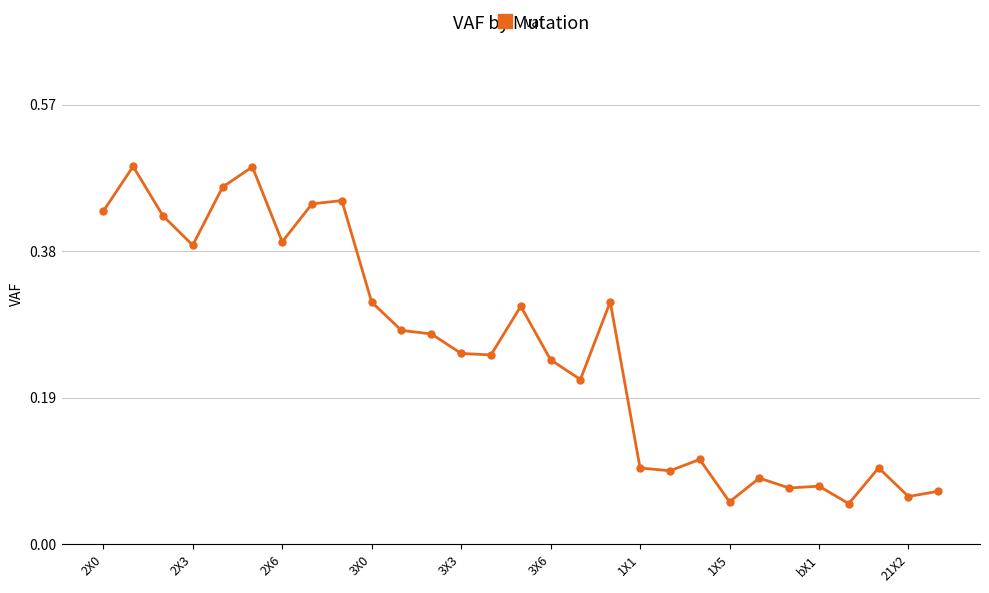

True or false: the data has more than 0 interior local peaks.

True